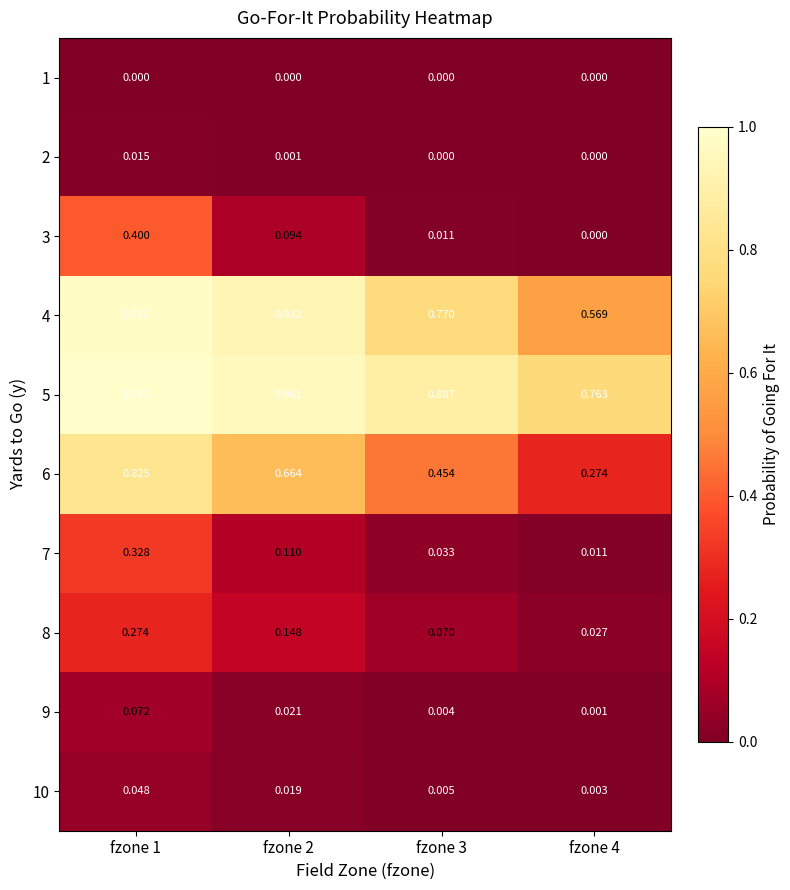

Which series has the largest range (max minus min)?

6